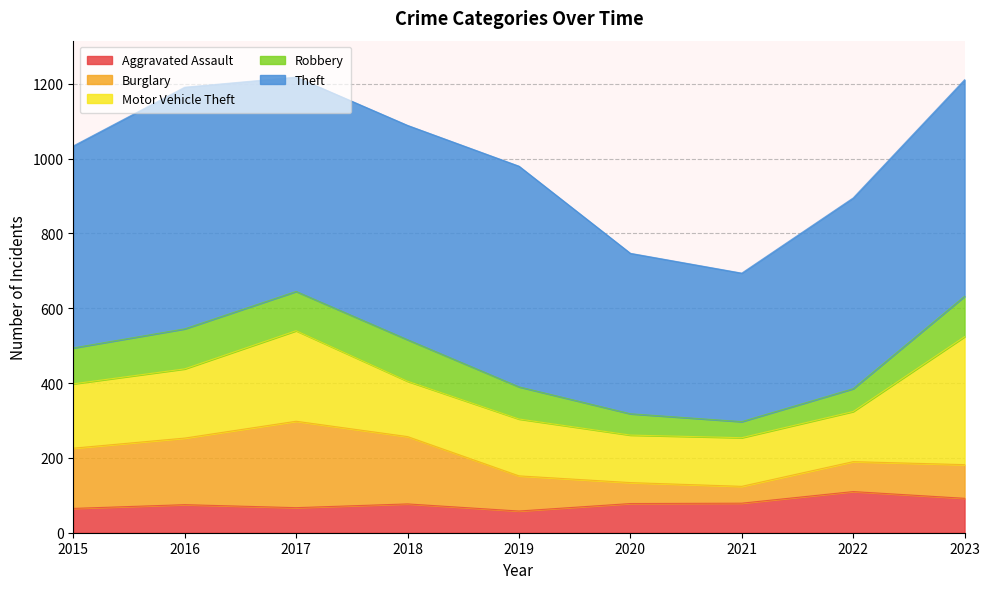

Count the number of data series in this chart.

5